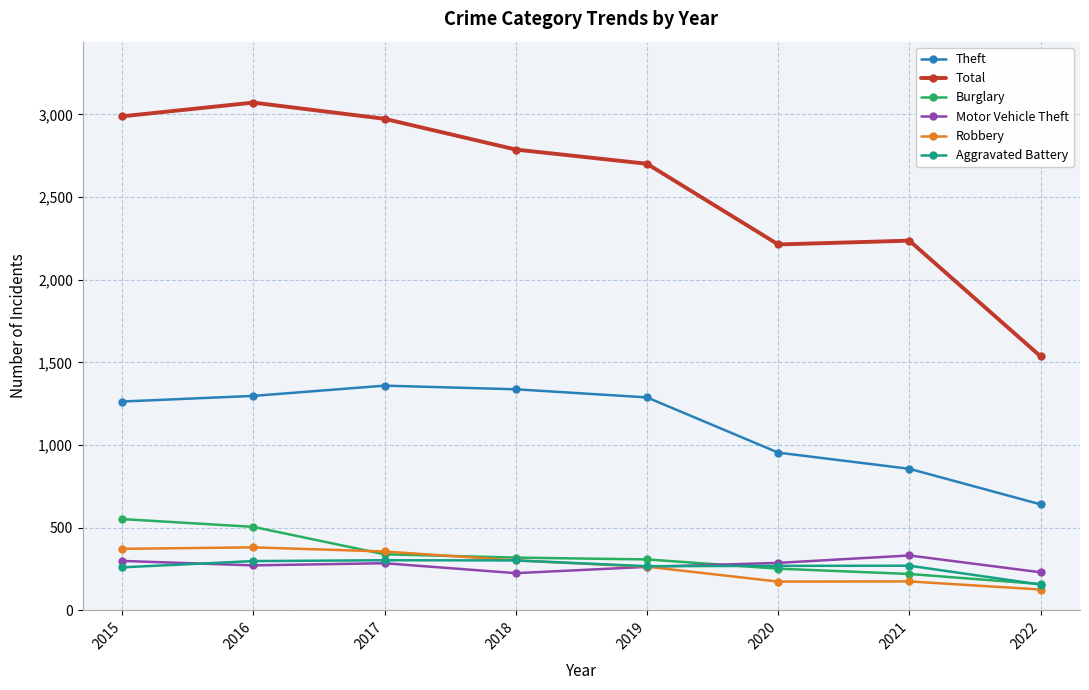

True or false: Robbery and Theft intersect in this chart.

False